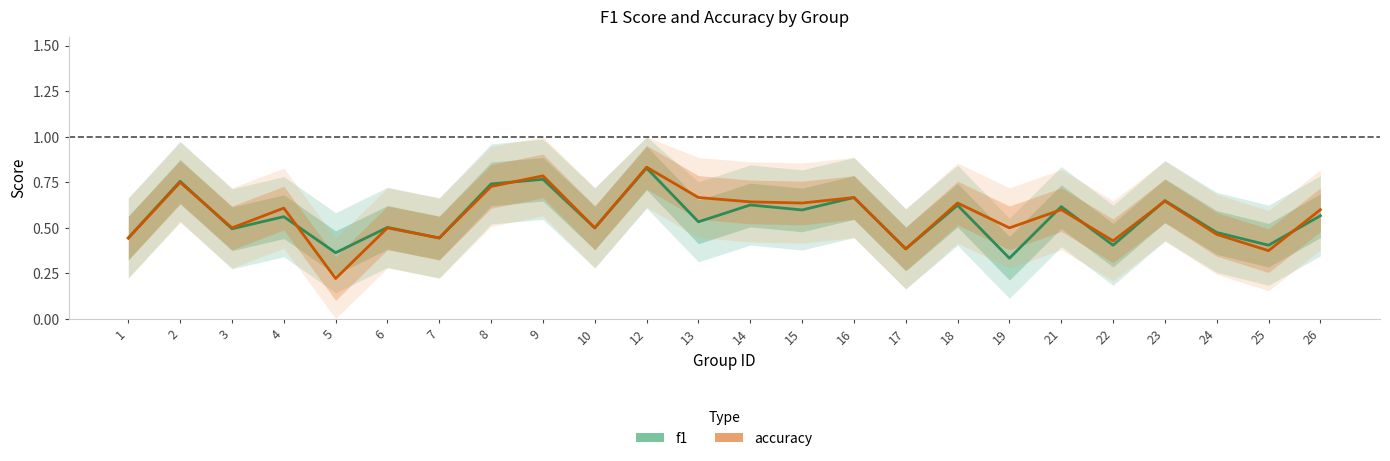

Rank the series by their maximum value, from lowest to highest.

f1, accuracy